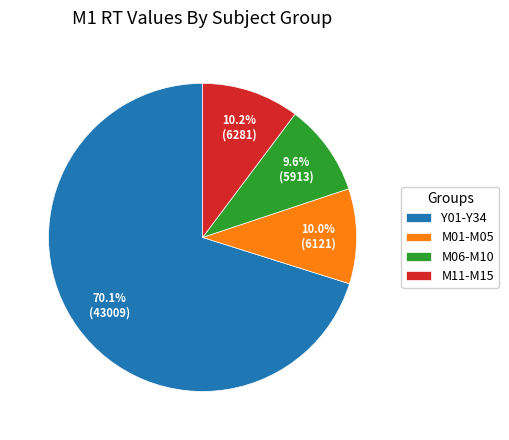

Approximately how many times larger is the value at M11-M15 compared to M01-M05?

1.0